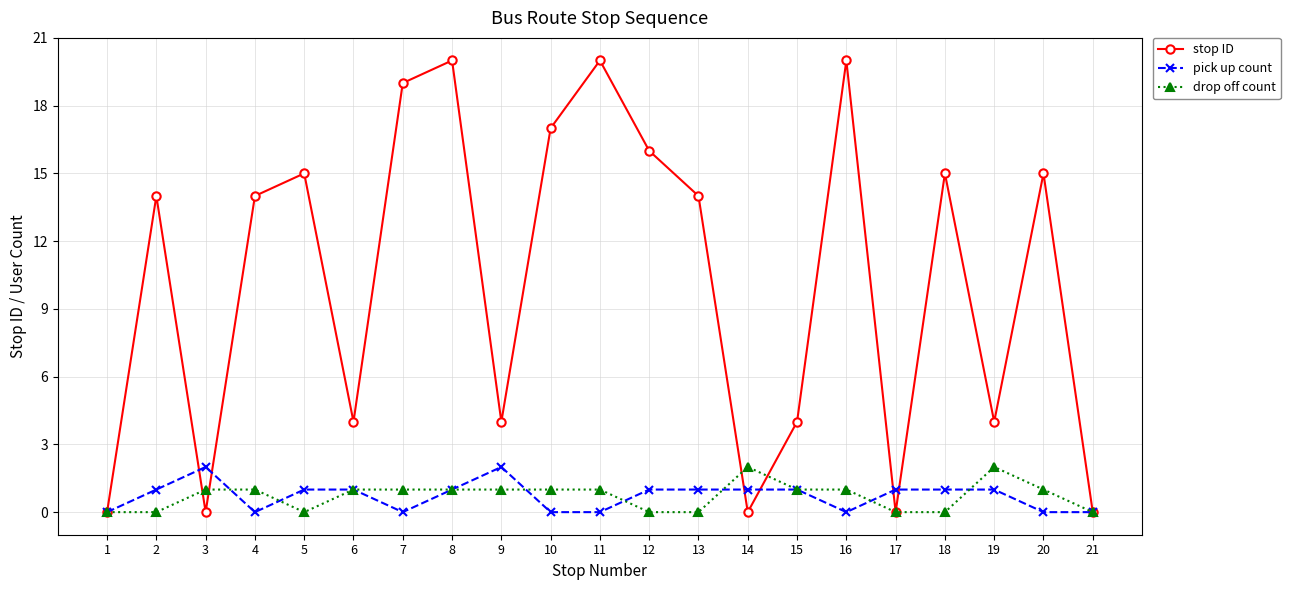

Count the number of categories in the chart.

21